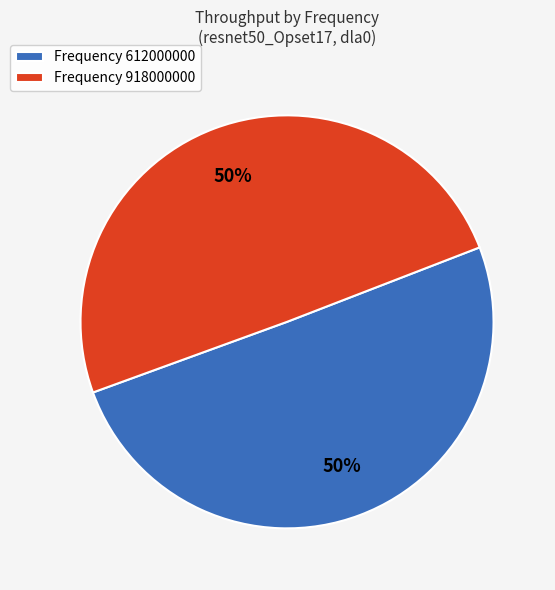

To the nearest percent, what is the average slice percentage?

50%